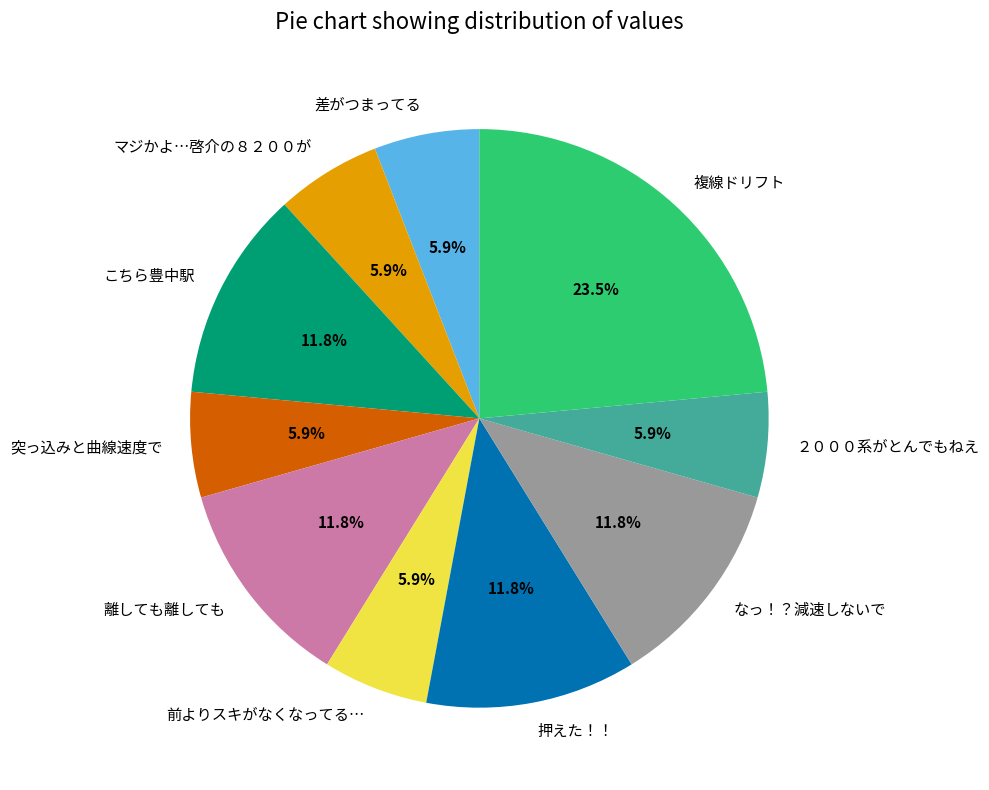

Do 離しても離しても and なっ！？減速しないで together represent more than half of the pie?

No